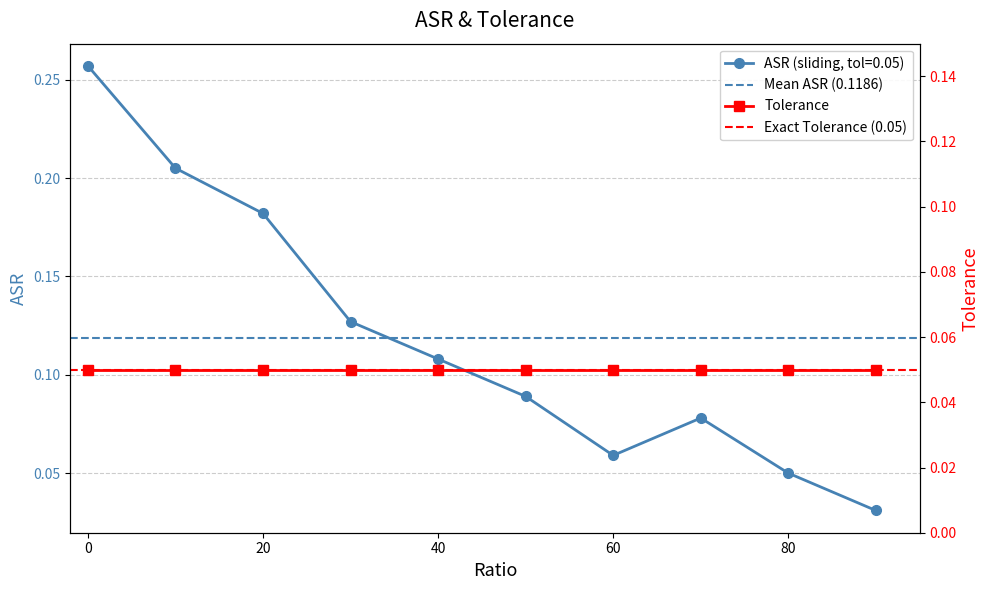

Where is the first local maximum?

70